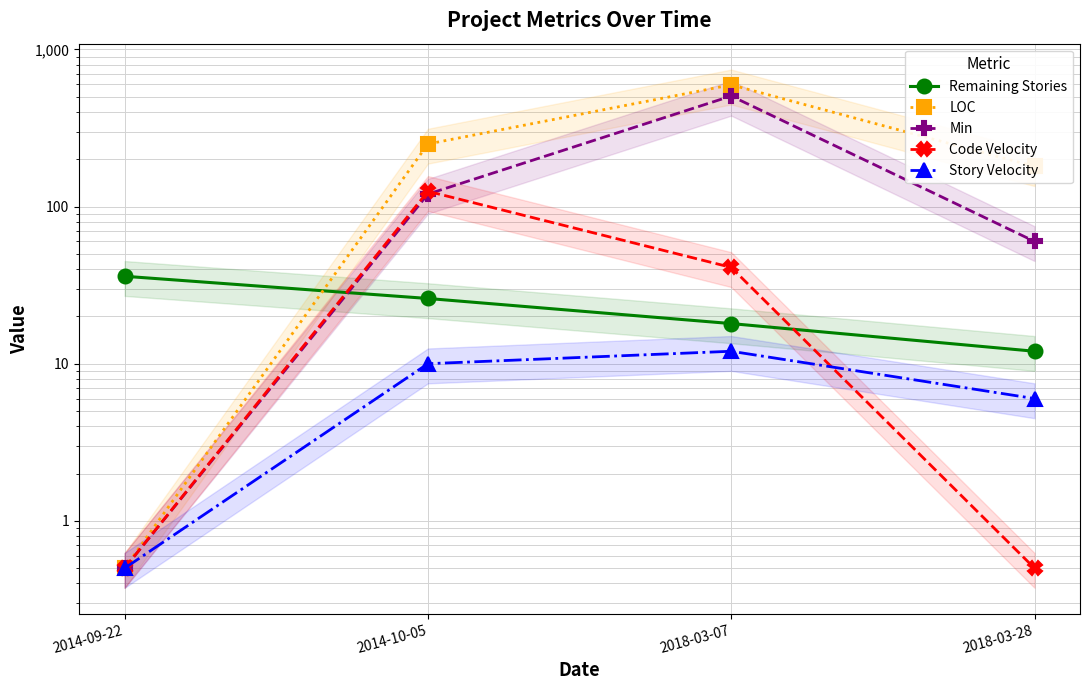

Which series has the widest spread of values?

LOC